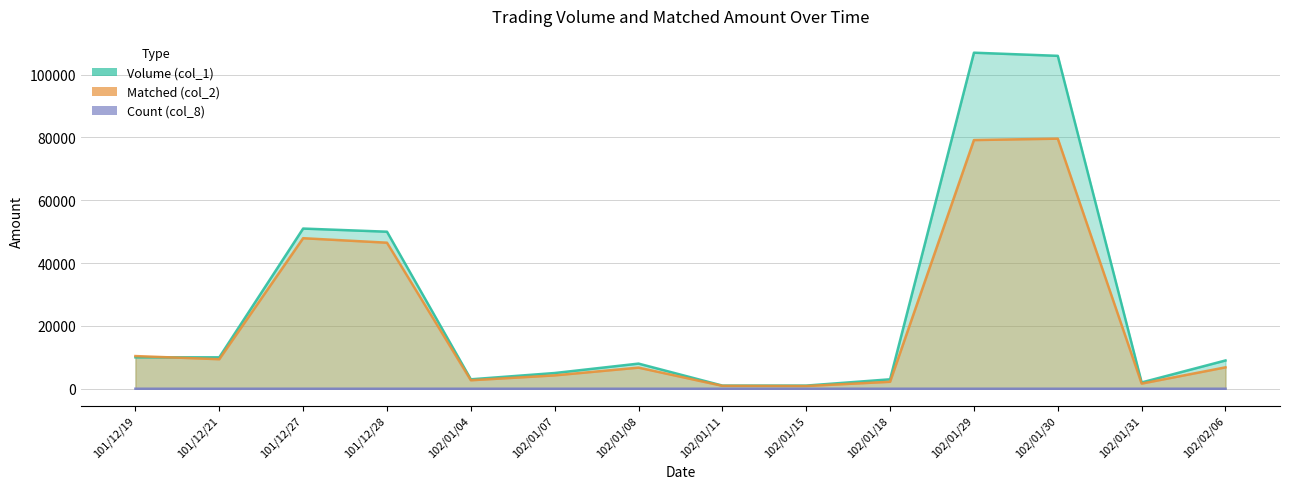

What is the average value of the Volume (col_1) series?

26143